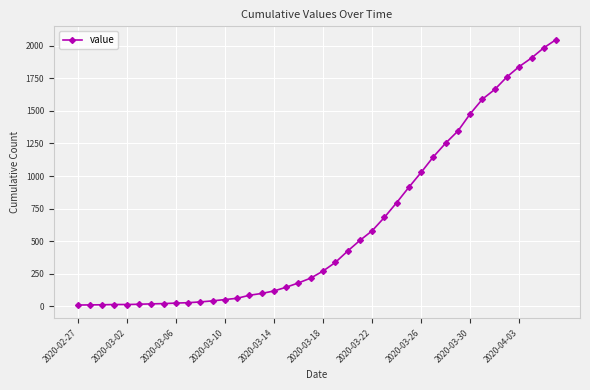

What is the sum of all values?

24742